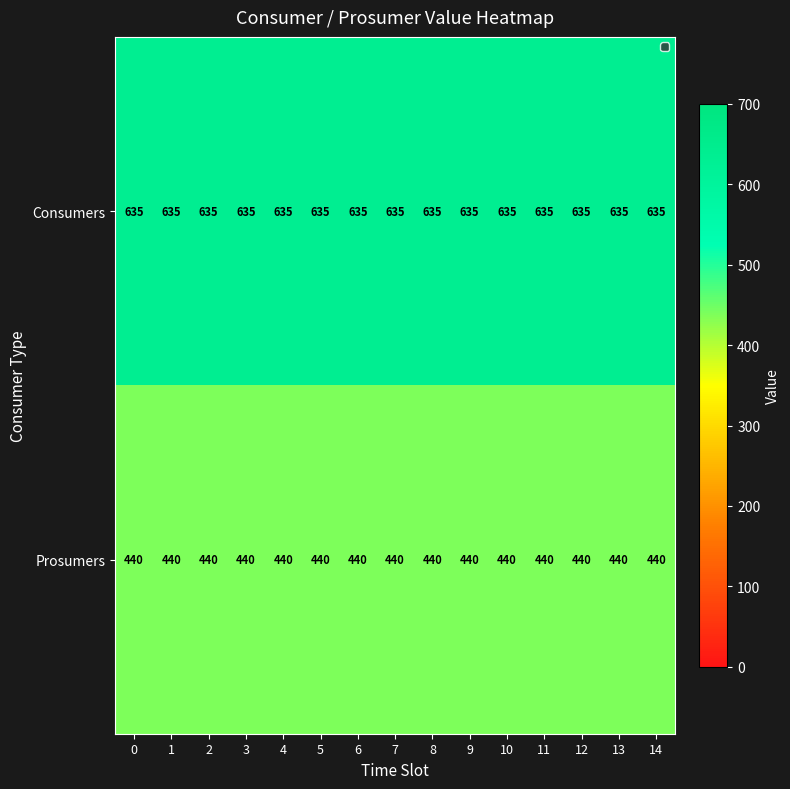

What is the maximum value shown in the chart?

635